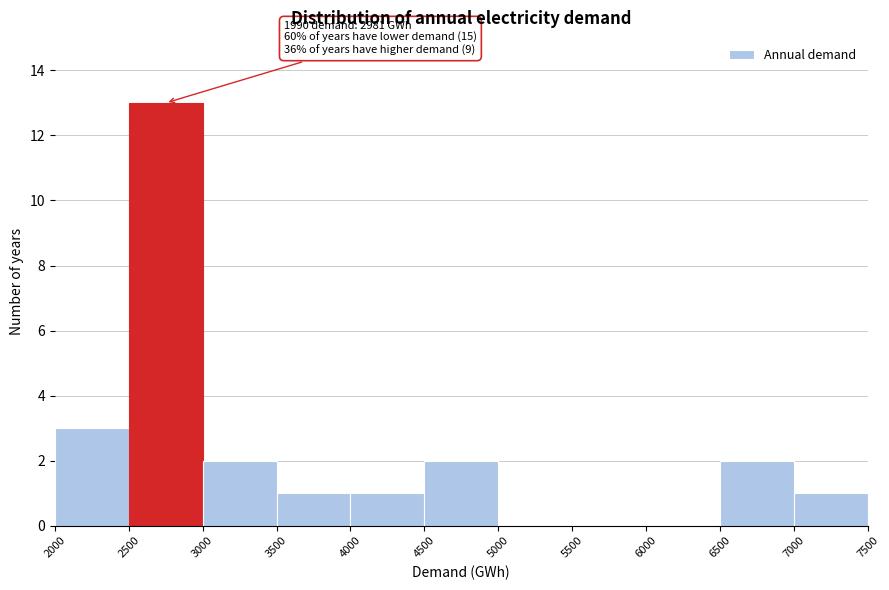

Which range on the x-axis has the tallest bar?

2500 to 3000